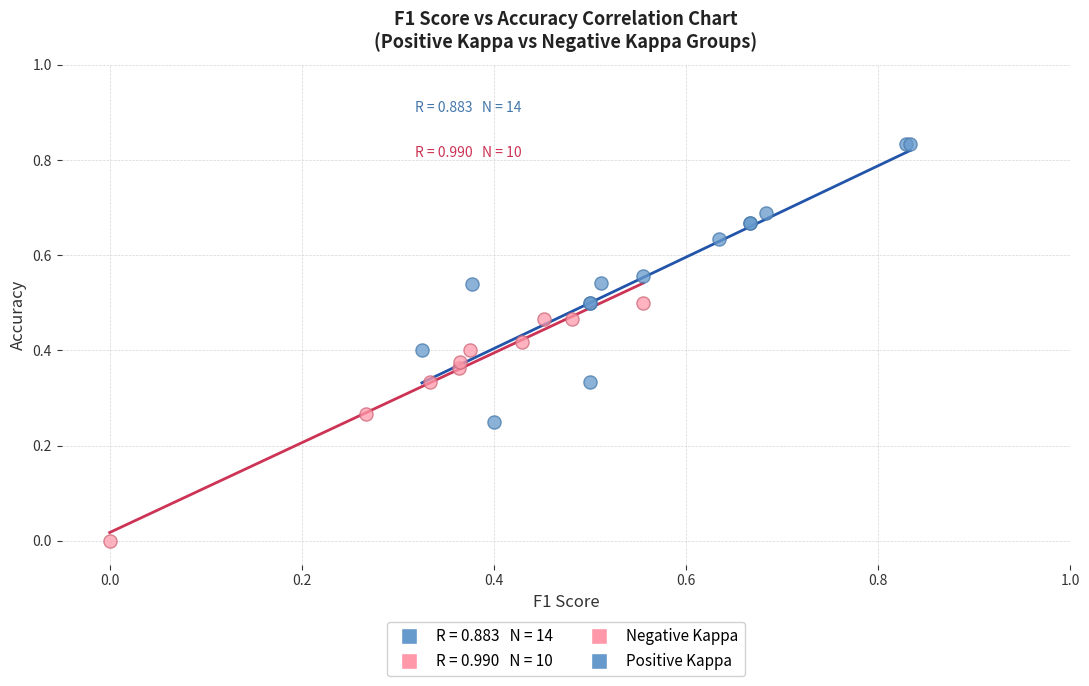

Which series contains the lowest Y value?

Negative Kappa